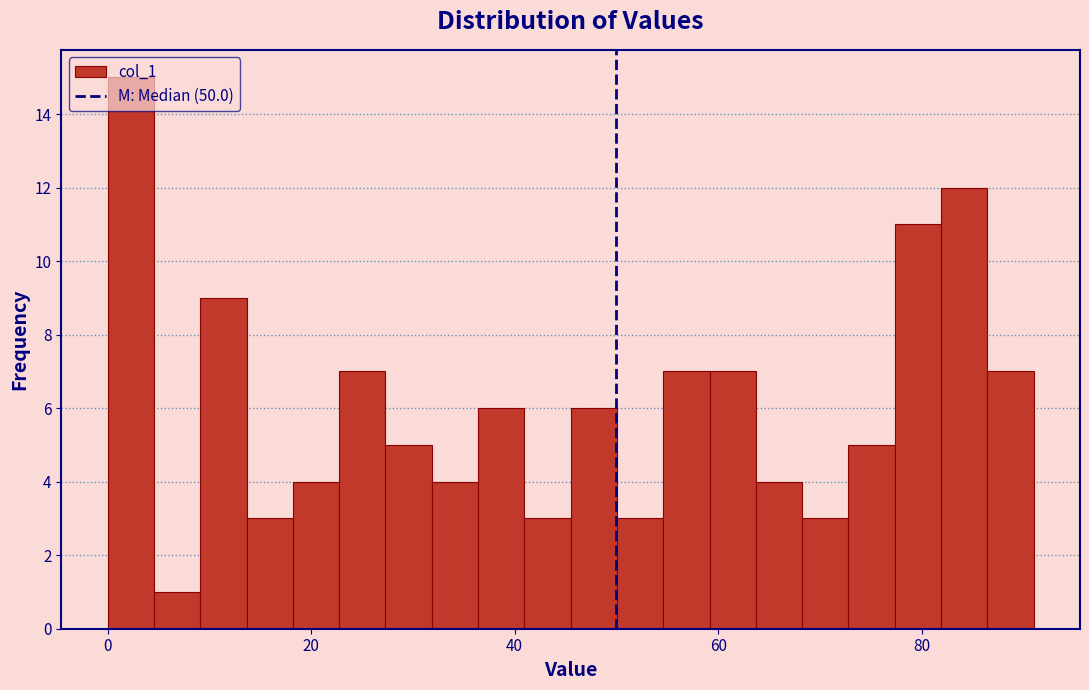

Read against the x-axis, roughly where is the centre of the tallest bar?

2